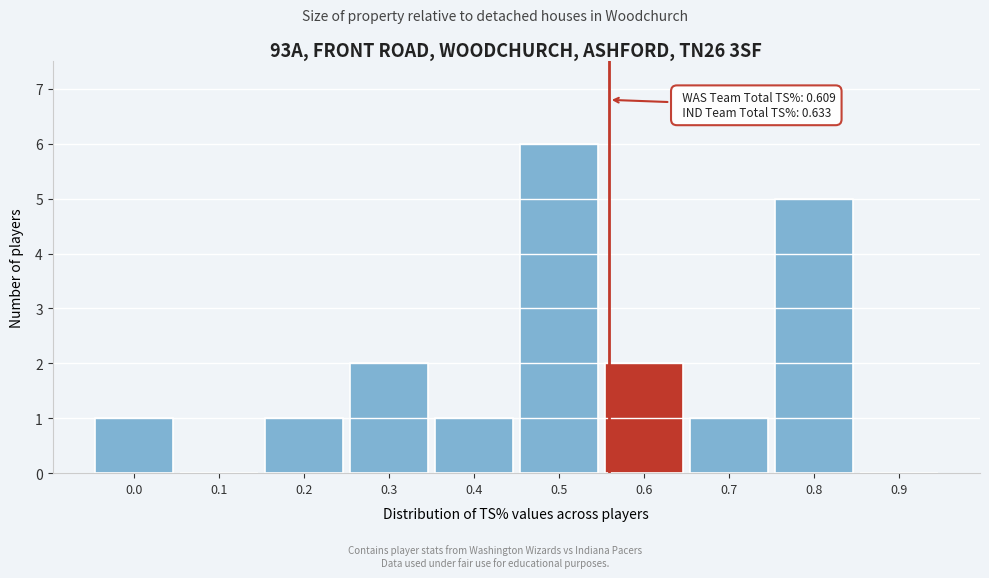

Reading left to right, transcribe all the data shown in this chart.

0.0=1	0.1=0	0.2=1	0.3=2	0.4=1	0.5=6	0.6=2	0.7=1	0.8=5	0.9=0